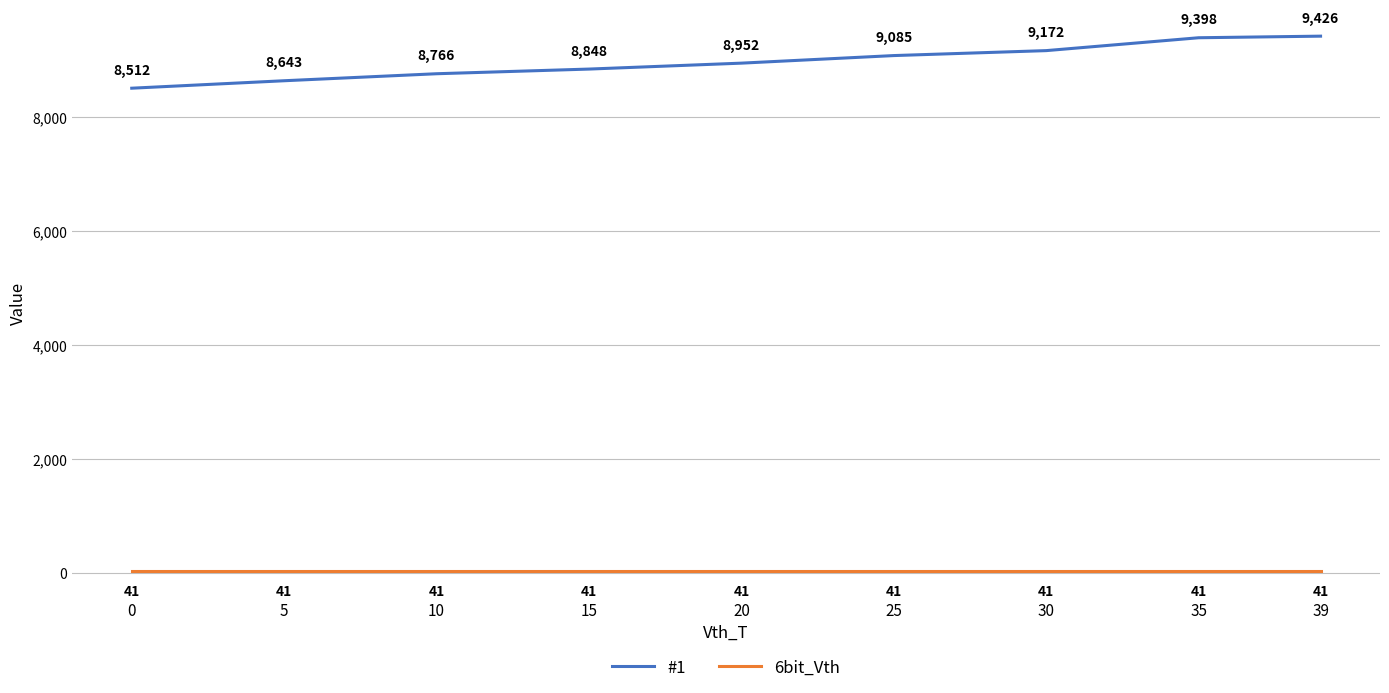

Reading left to right, list all the values displayed in this chart.

#1: 8512	8643	8766	8848	8952	9085	9172	9398	9426
6bit_Vth: 41	41	41	41	41	41	41	41	41